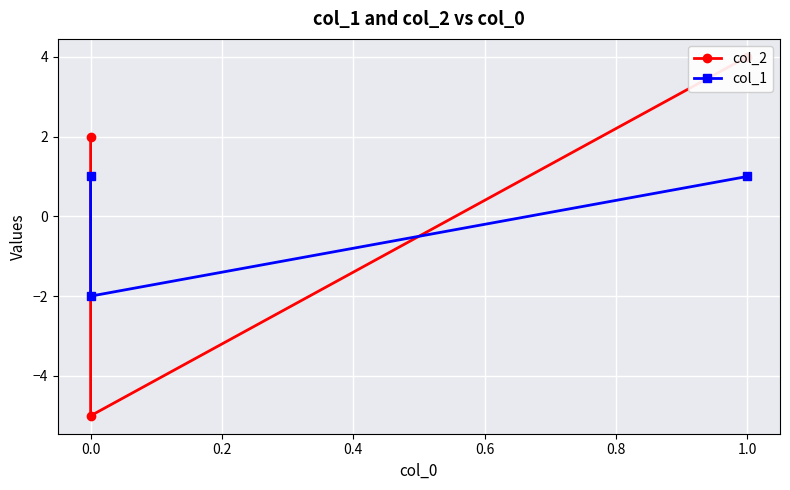

Count the number of categories in the chart.

3